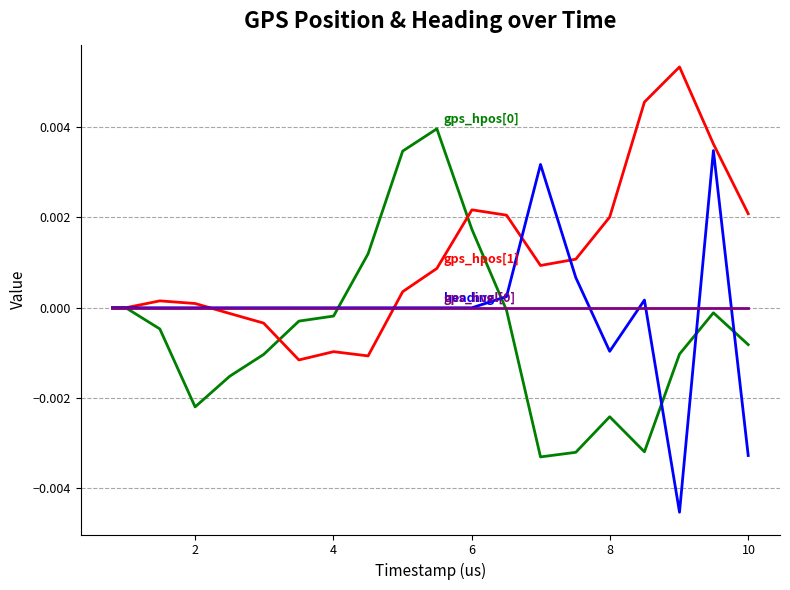

Is it true that gps_hpos[1] equals 0.0 at 15?

False